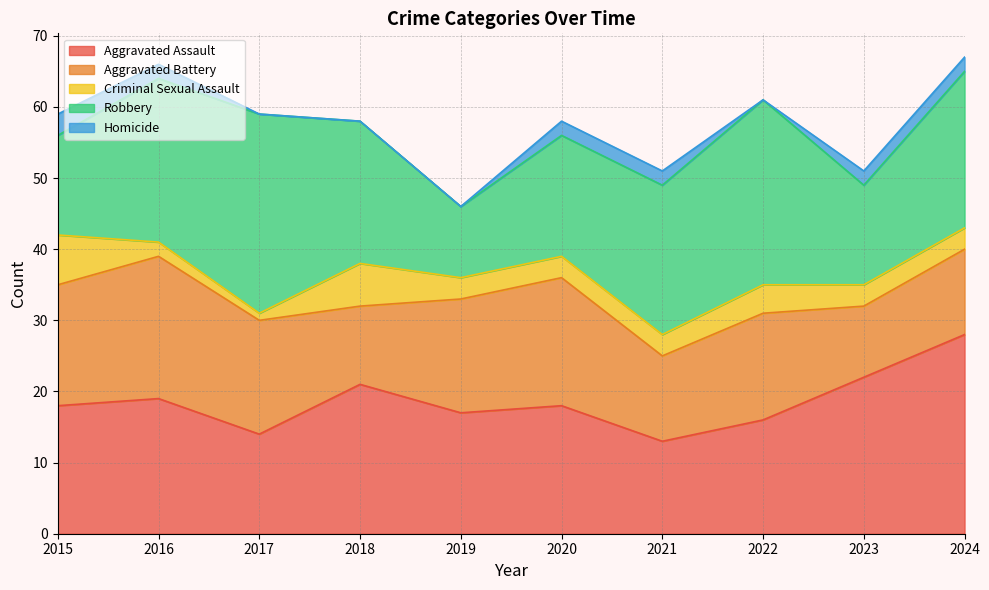

List the labels in order of Aggravated Assault value, smallest first.

2021, 2017, 2022, 2019, 2015, 2020, 2016, 2018, 2023, 2024